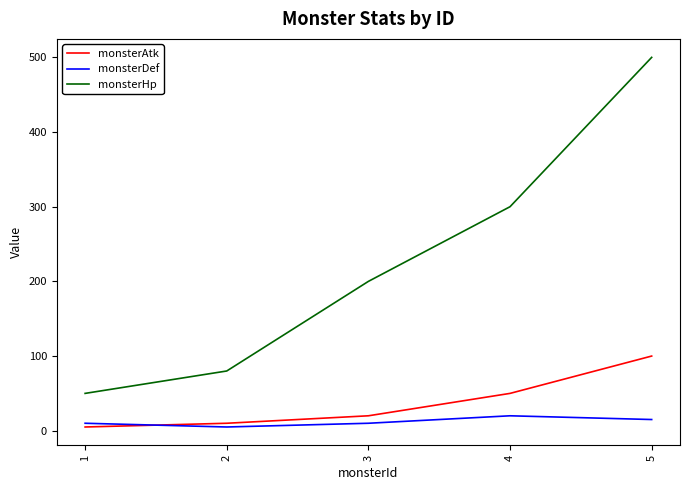

True or false: monsterHp and monsterDef cross at least once.

False